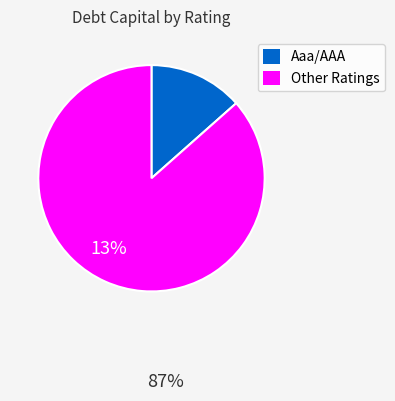

Is there a majority slice in this chart?

Yes